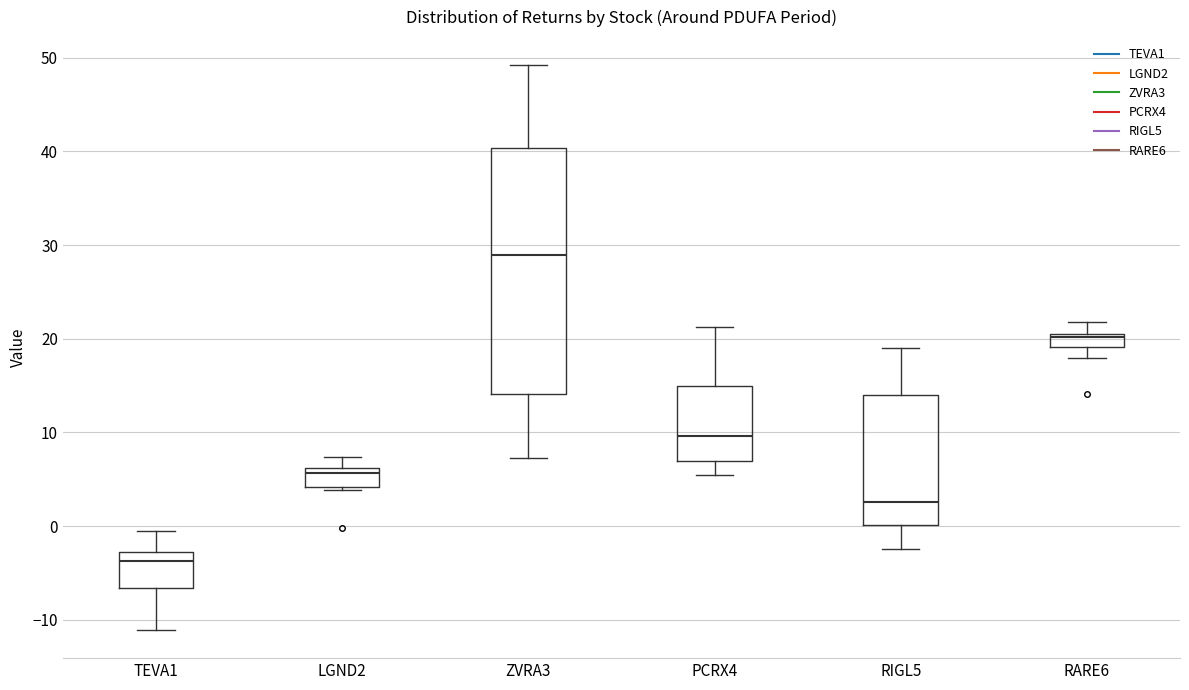

Where is the lower edge of the box for PCRX4 on the y-axis? The values are not printed on the chart, so give them approximately, as read against the axis.

7